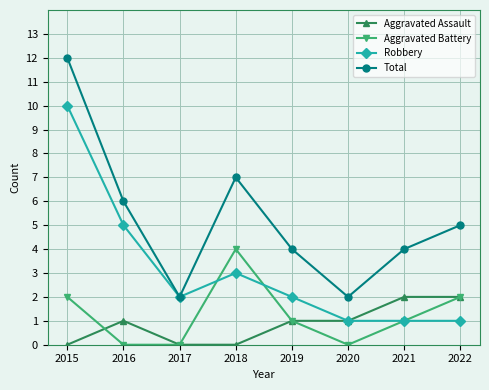

What is the sum of the Aggravated Assault values at 2015 and 2021?

2